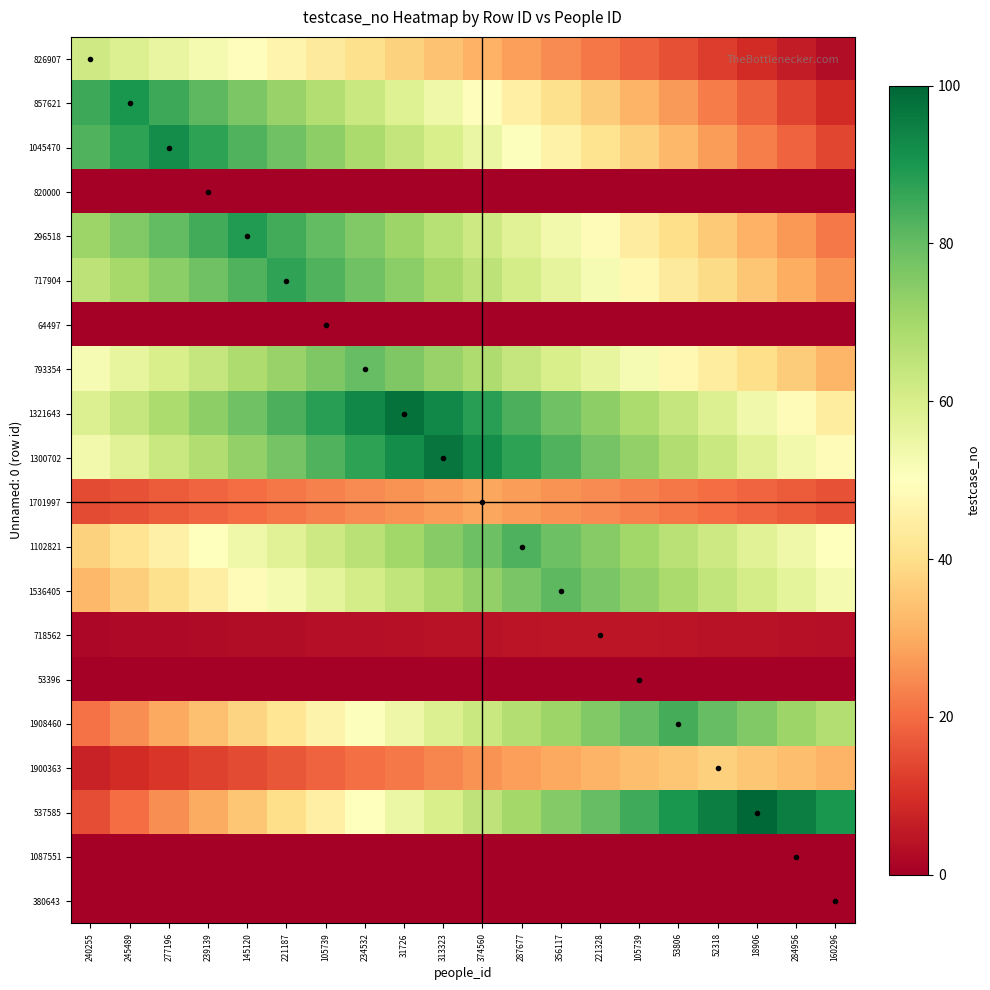

Rank the series by their maximum value, from lowest to highest.

820000, 64497, 53396, 1087551, 380643, 718562, 1701997, 1900363, 826907, 793354, 1536405, 1102821, 1908460, 717904, 296518, 857621, 1045470, 1300702, 1321643, 537585